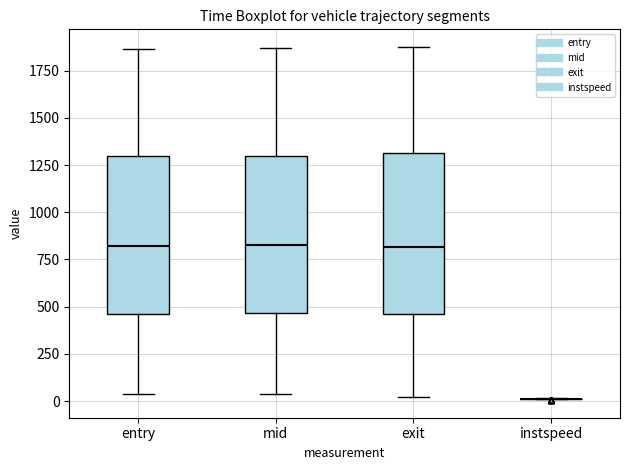

Reading left to right, read every box against the y-axis: the position of its median line, the range the box covers, and the ends of its whiskers. The values are not printed on the chart, so give them approximately, as read against the axis.

entry: median 800, box 450 to 1300, whiskers 50 to 1850
mid: median 800, box 450 to 1300, whiskers 50 to 1850
exit: median 800, box 450 to 1300, whiskers 0 to 1900
instspeed: box collapsed to a line at 0, whiskers 0 to 0